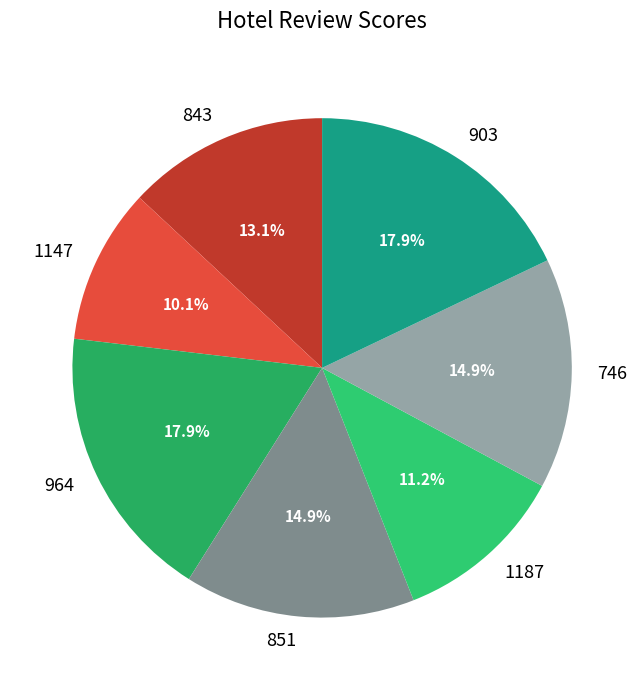

What percentage do 1187 and 843 together represent?

24.3%